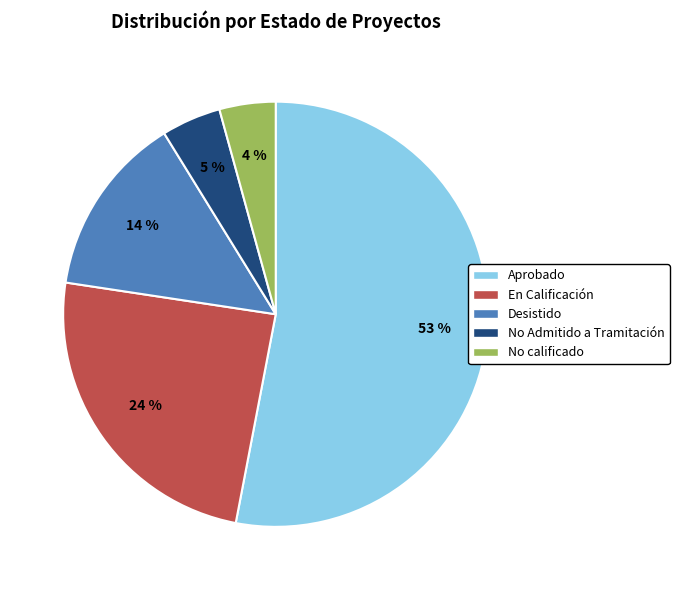

To the nearest percent, what is the difference between the largest and smallest slice percentages?

49%